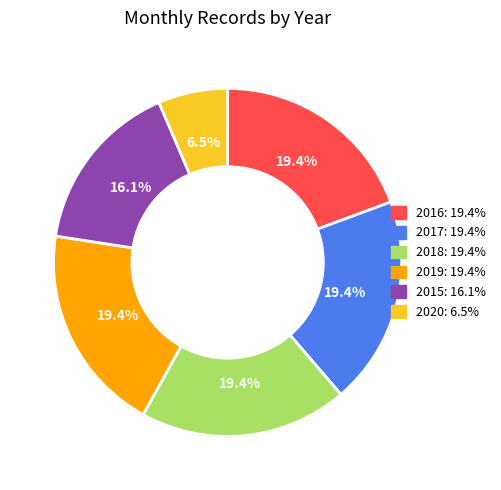

To the nearest percent, what is the combined percentage of 2019 and 2016?

39%